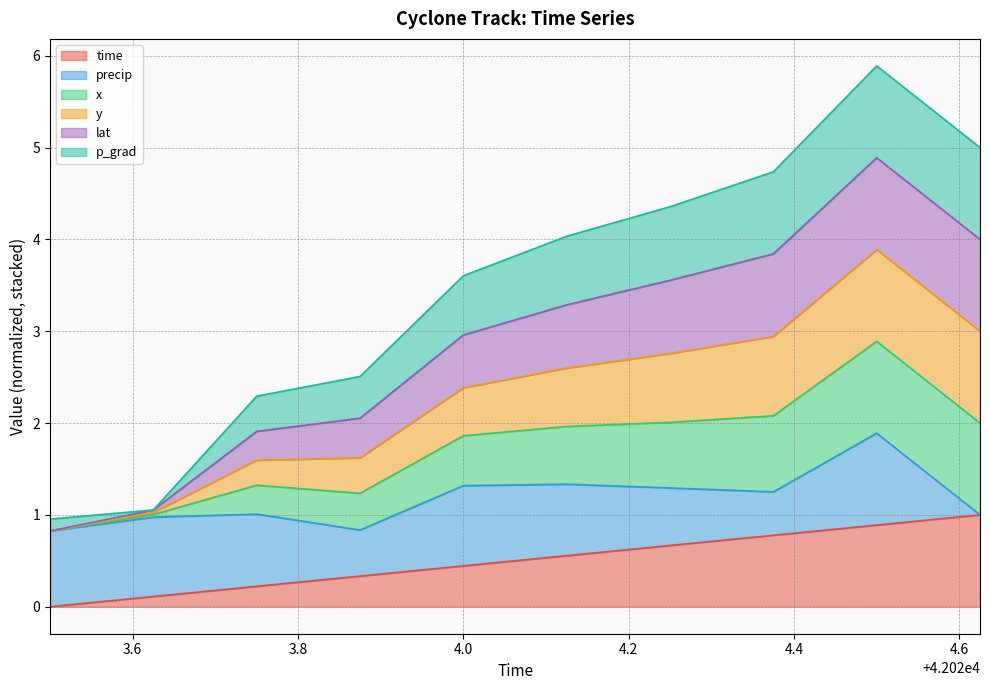

What is the highest value of the time series?

1.0